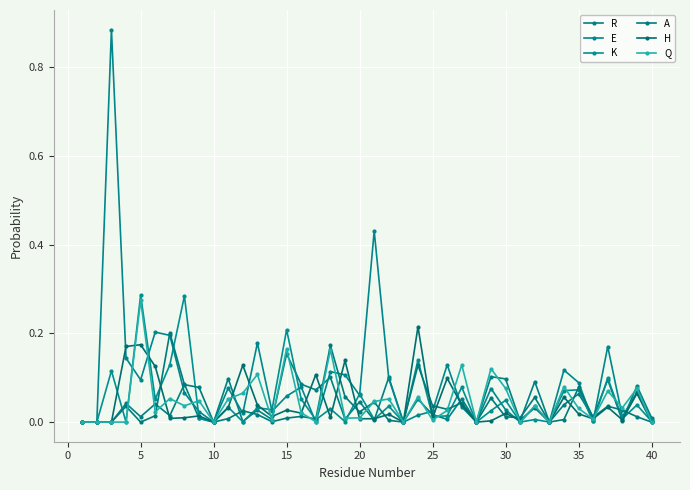

What are all the series names shown in the legend?

R, E, K, A, H, Q